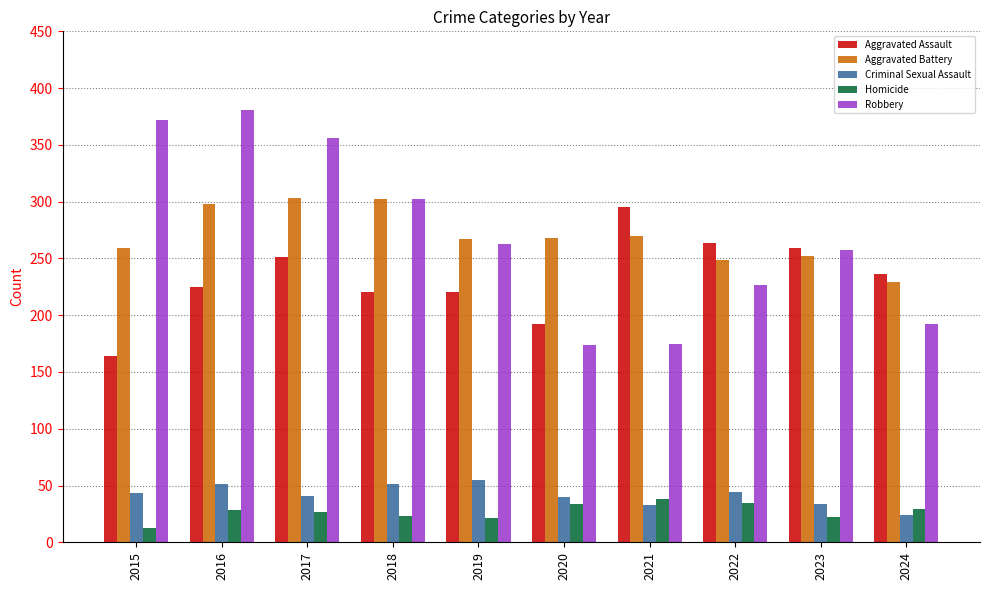

Count the number of data series in this chart.

5